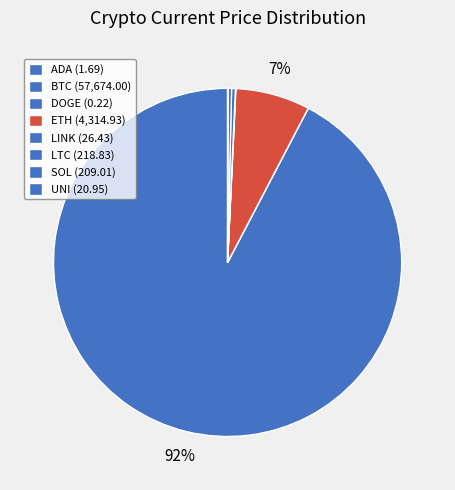

To the nearest percent, what is the difference between the largest and smallest slice percentages?

92%